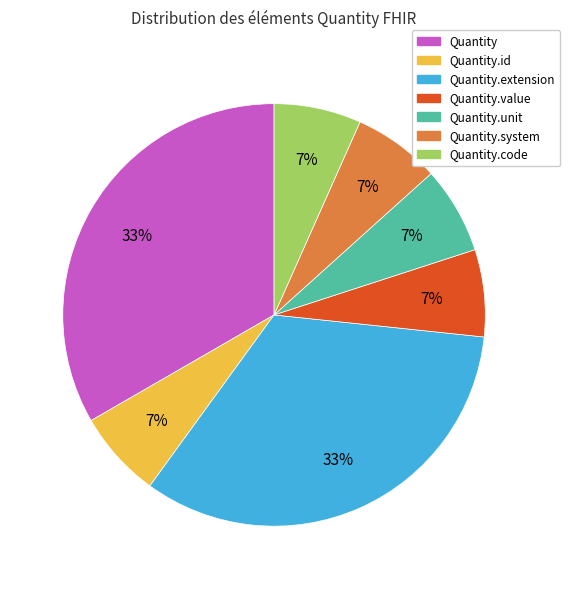

To the nearest percent, what is the combined percentage of Quantity and Quantity.unit?

40%